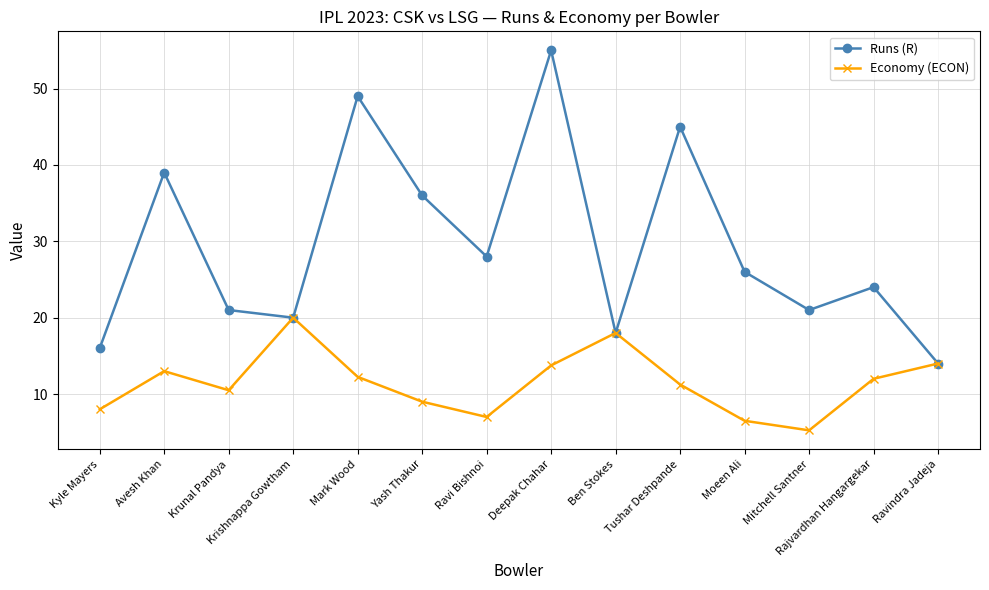

True or false: Economy (ECON) has more than 1 interior local peaks.

True